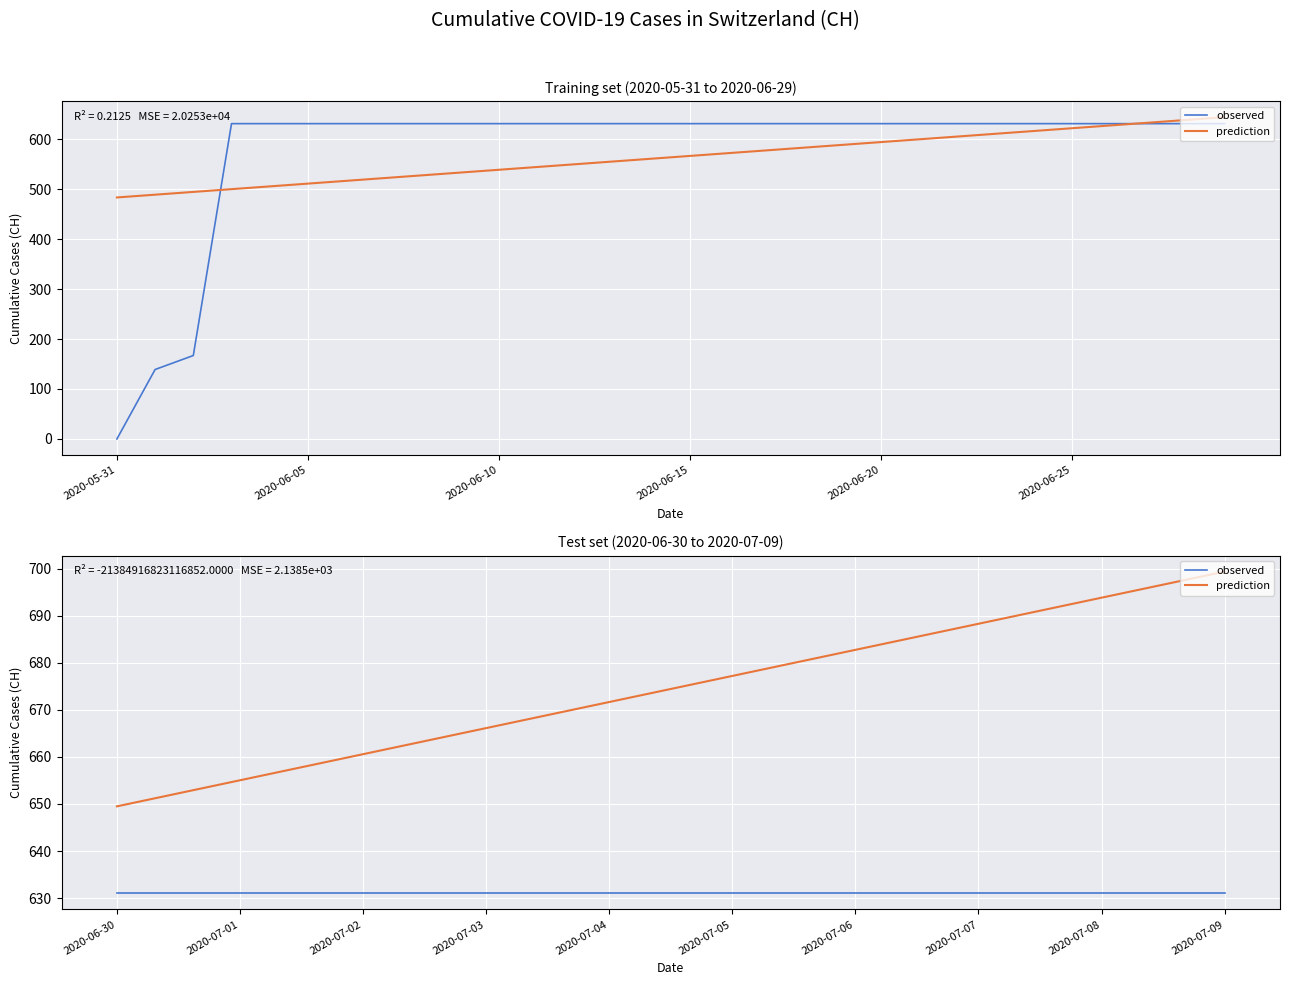

Which series changed the most between 2020-07-03 and 2020-07-05?

prediction